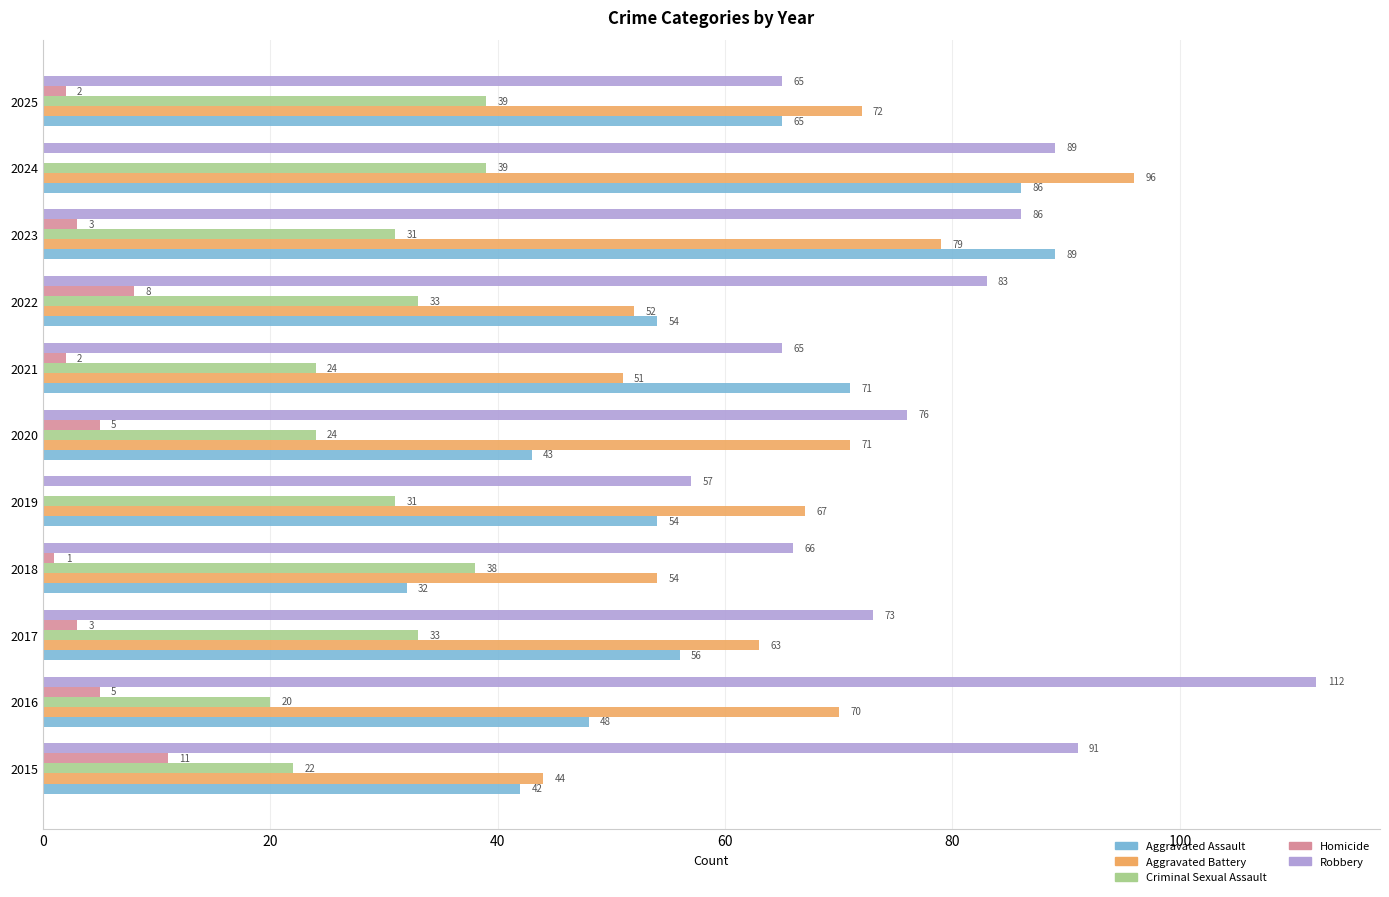

Between 2016 and 2025, which series saw the biggest shift?

Robbery